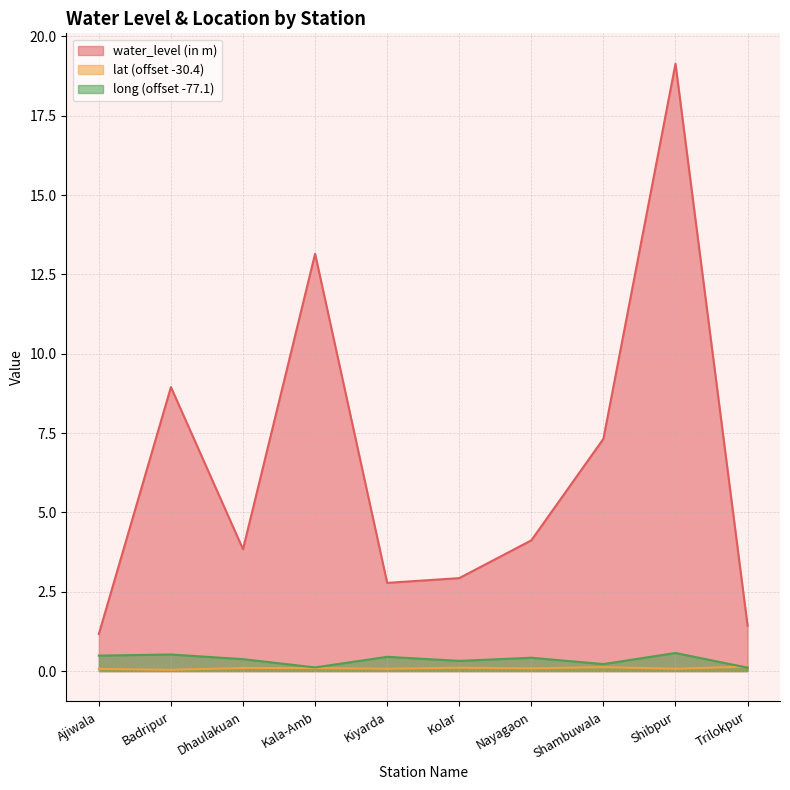

Which category has the lowest value in the water_level (in m) series?

Ajiwala